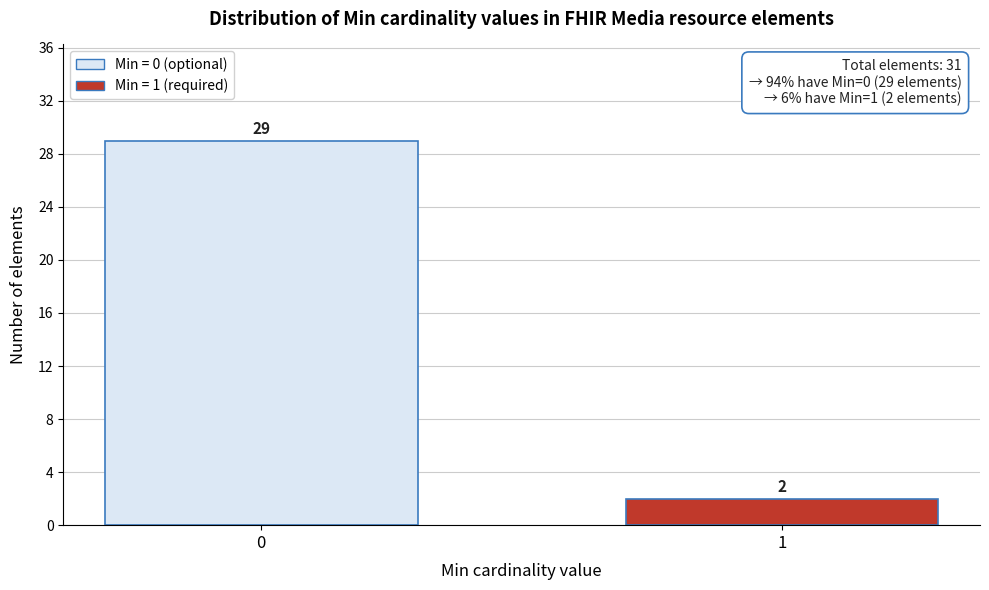

Reading left to right, list all the values displayed in this chart.

0=29	1=2